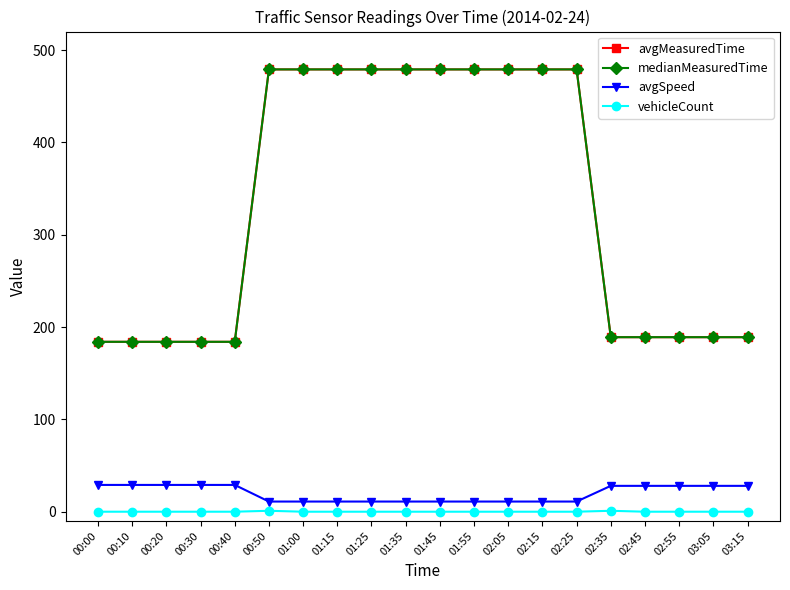

At how many categories does at least one series exceed 326?

10